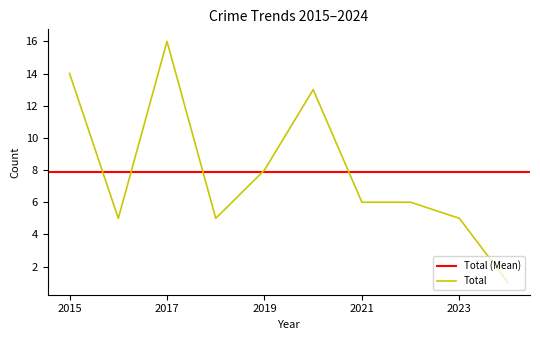

True or false: the data has more than 1 interior local peaks.

True